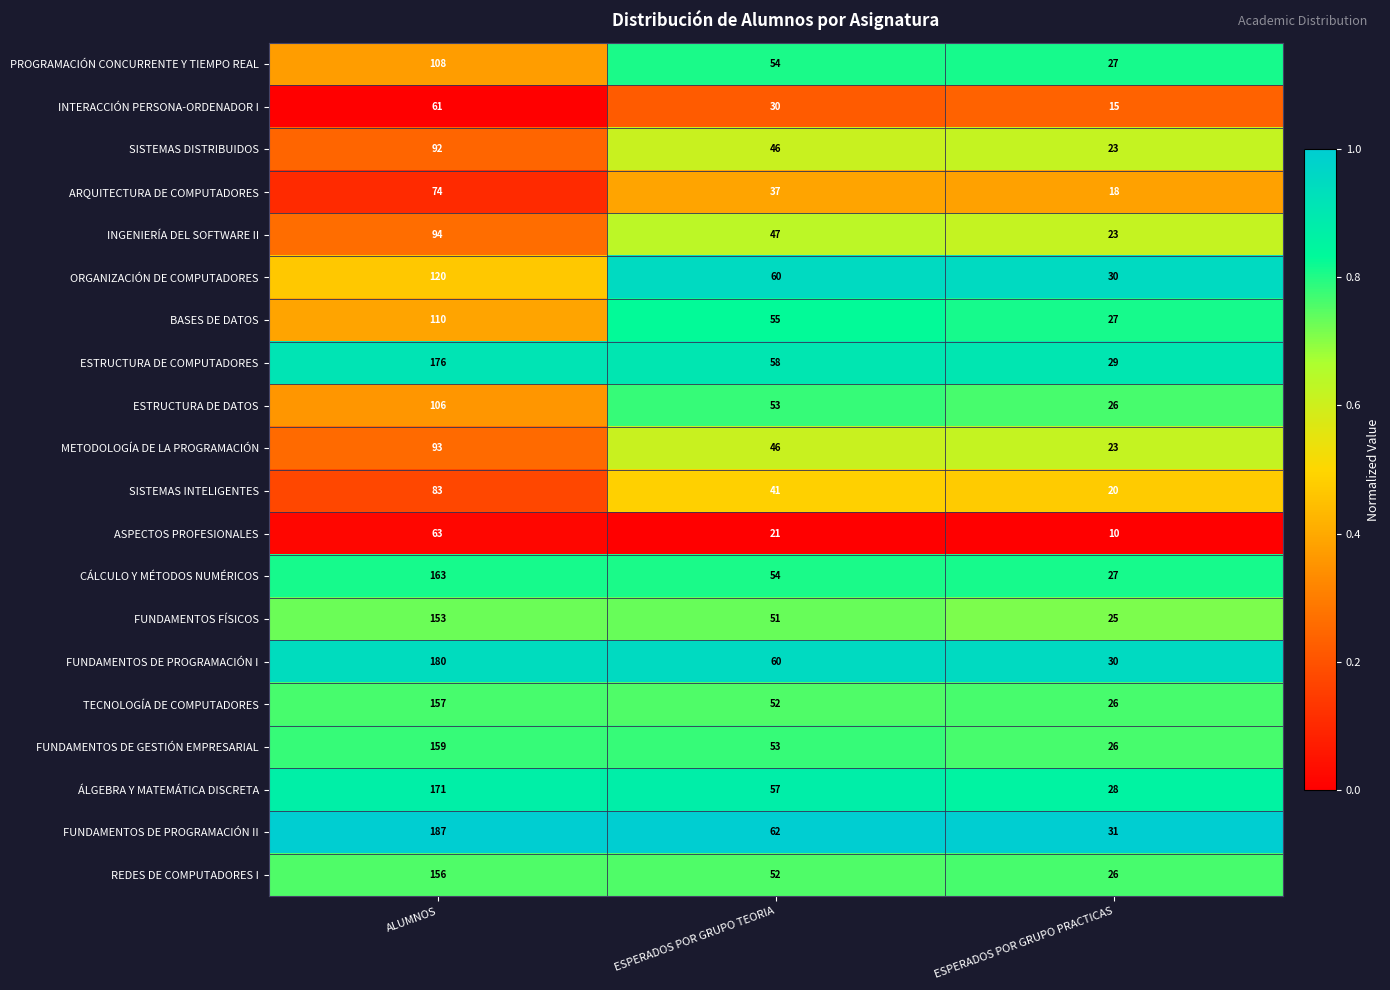

What is the difference between the maximum and minimum values in the SISTEMAS DISTRIBUIDOS series?

69